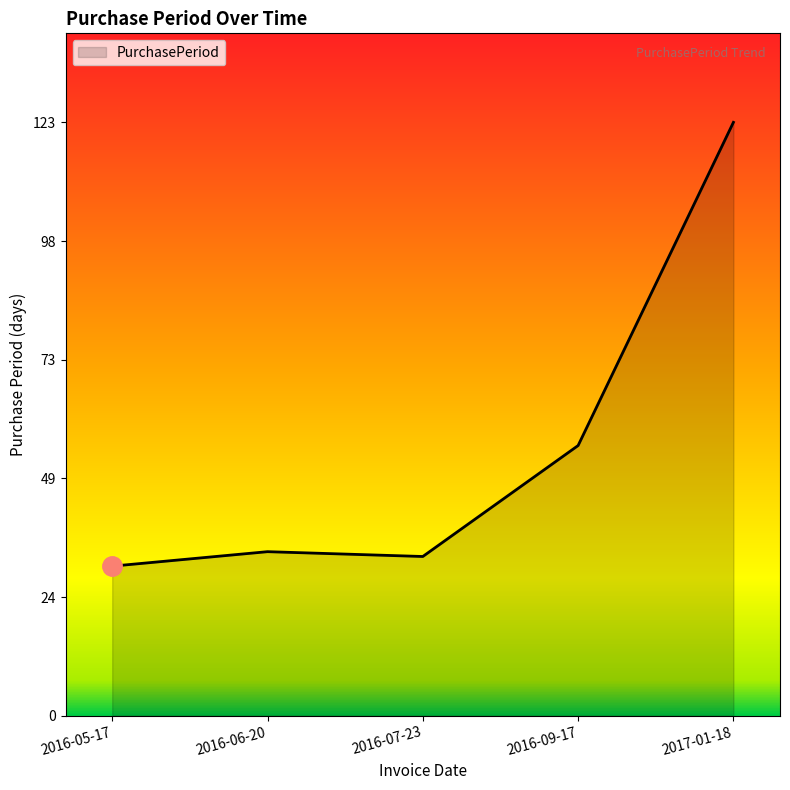

Reading right to left, transcribe all the data shown in this chart.

2017-01-18=123	2016-09-17=56	2016-07-23=33	2016-06-20=34	2016-05-17=31